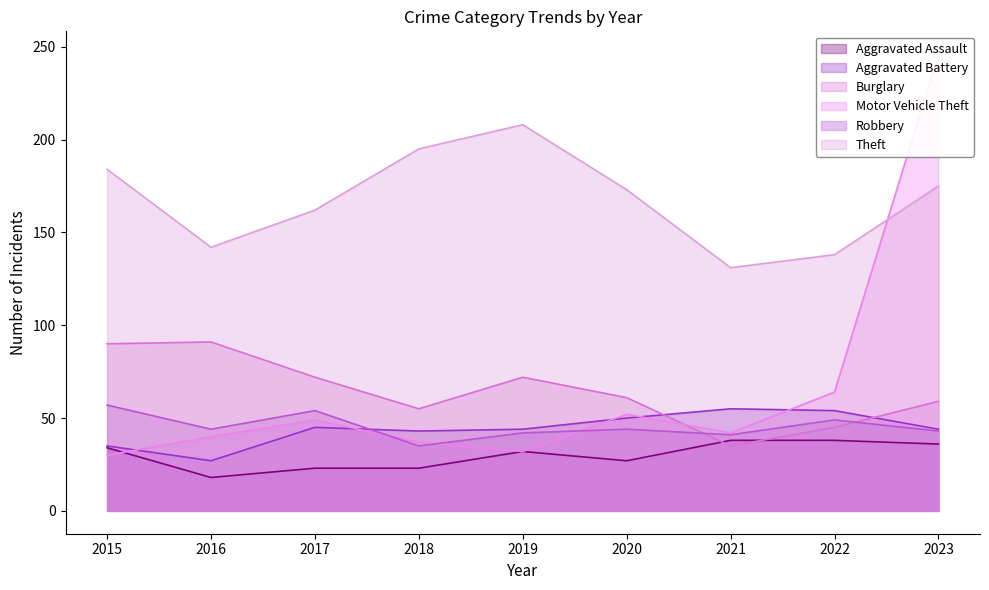

At 2021, list the series in order from smallest to largest.

Burglary, Aggravated Assault, Robbery, Motor Vehicle Theft, Aggravated Battery, Theft